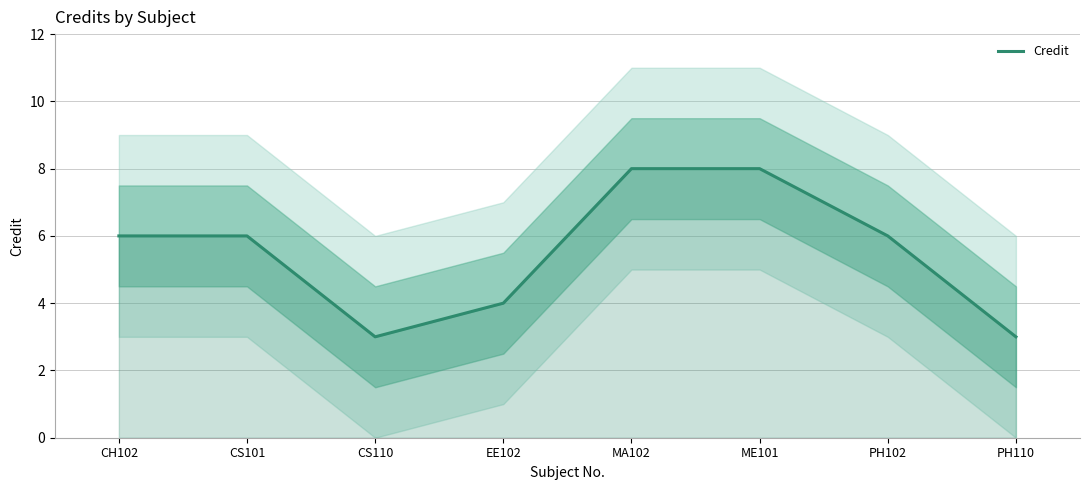

What is the change in value from CS101 to CS110?

-3